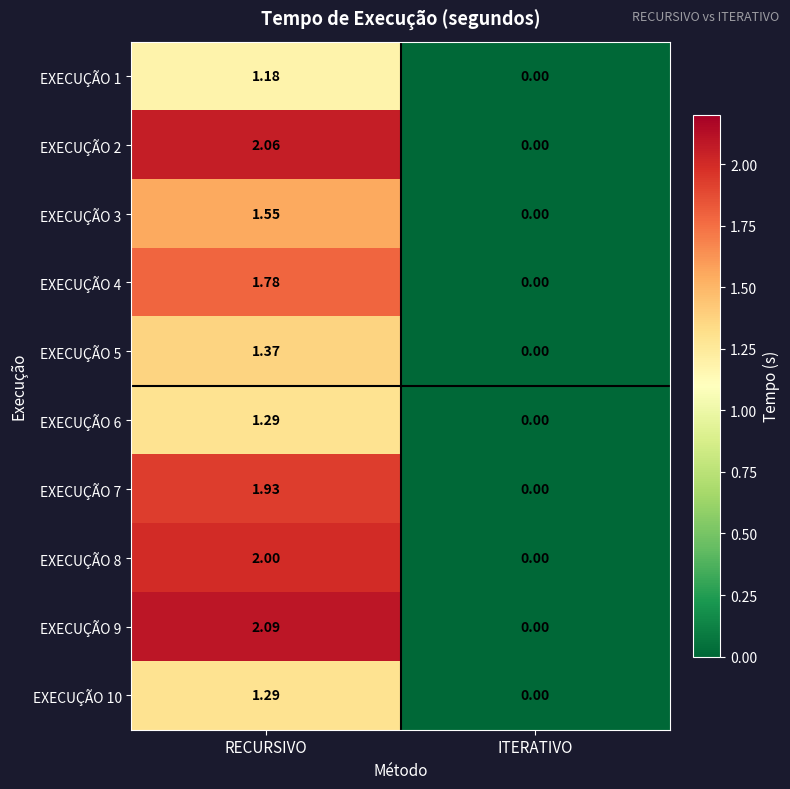

Rank the categories by EXECUÇÃO 7 value from lowest to highest.

ITERATIVO, RECURSIVO